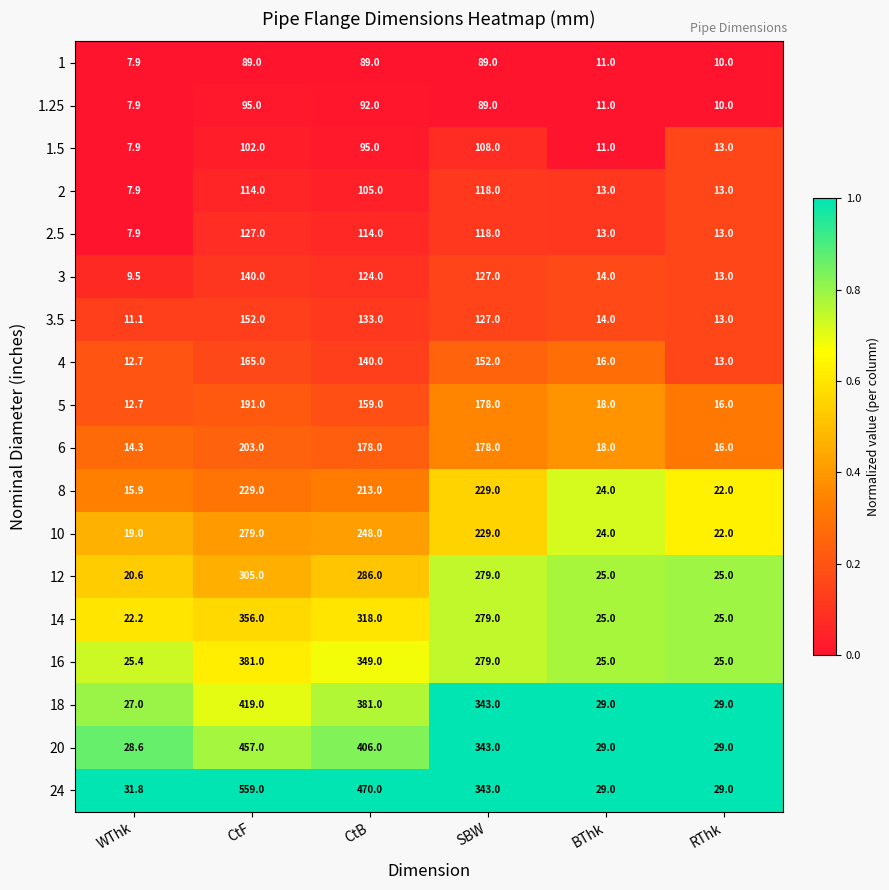

List the series in order of their peak value, lowest first.

1, 1.25, 1.5, 2, 2.5, 3, 3.5, 4, 5, 6, 8, 10, 12, 14, 16, 18, 20, 24